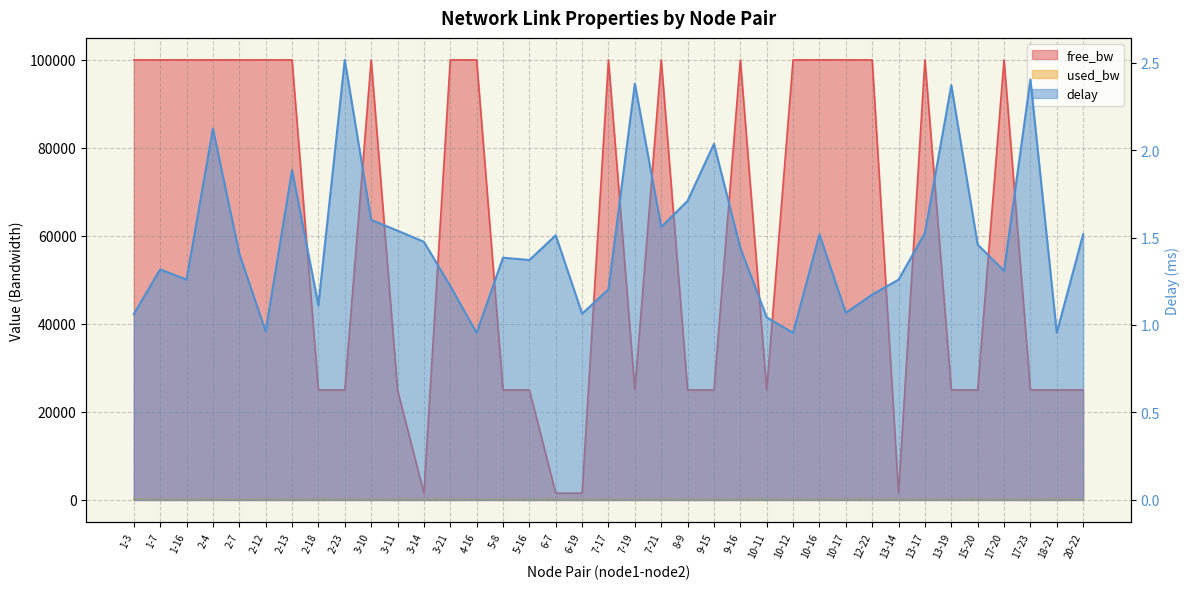

What is the sum of all delay values?

54.7